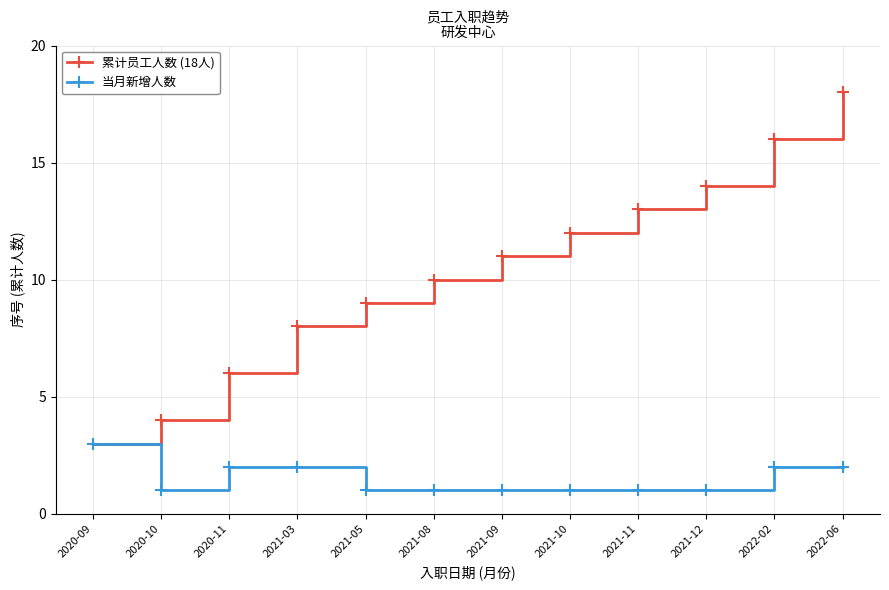

What is the total value across all series at 2021-11?

14